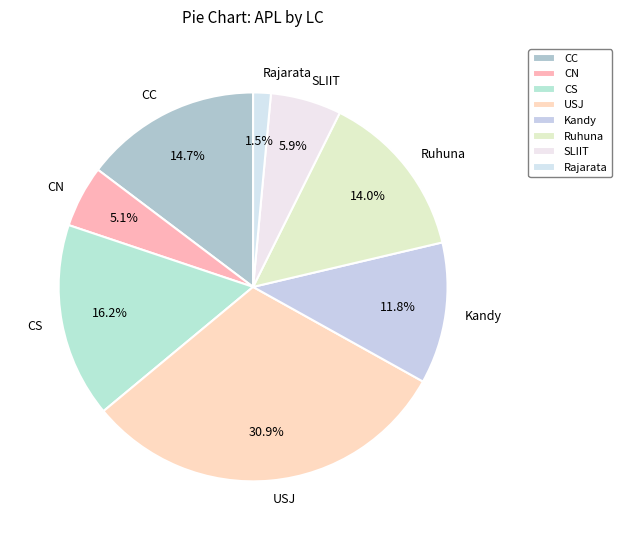

How many segments does this pie chart have?

8